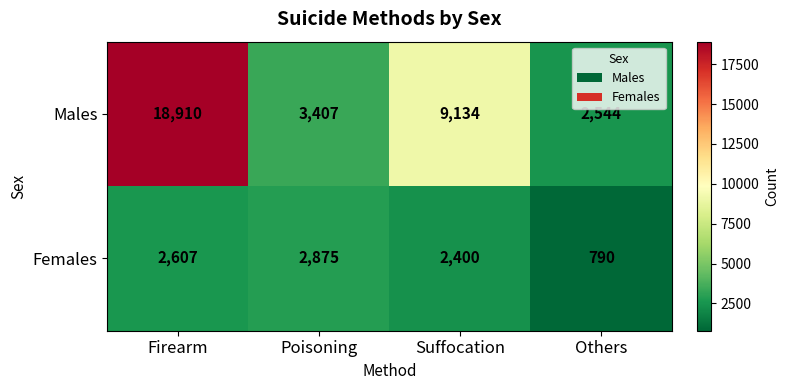

At how many categories does at least one series exceed 8274?

2